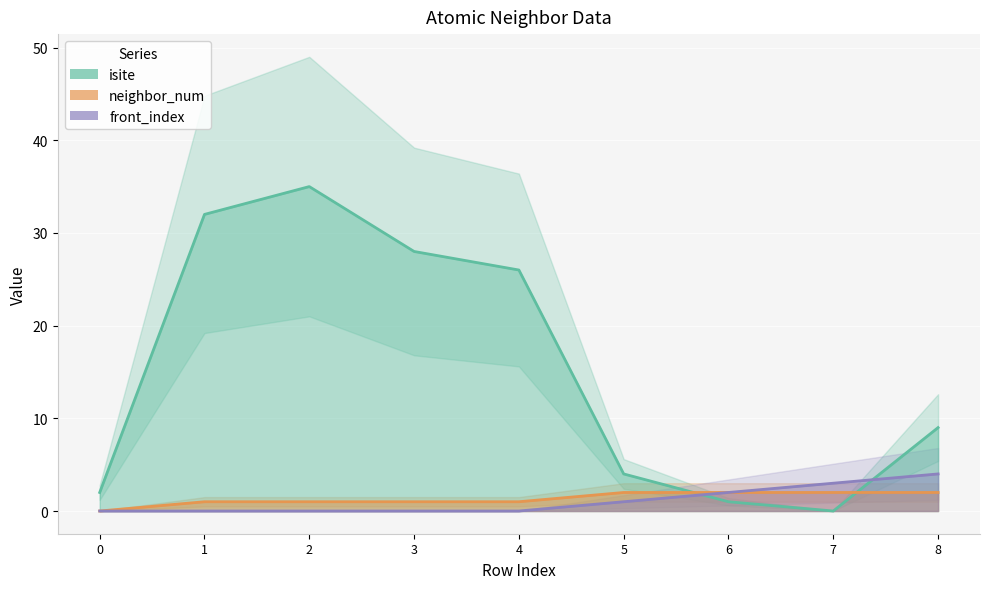

Where do isite and neighbor_num first cross each other?

5 and 6